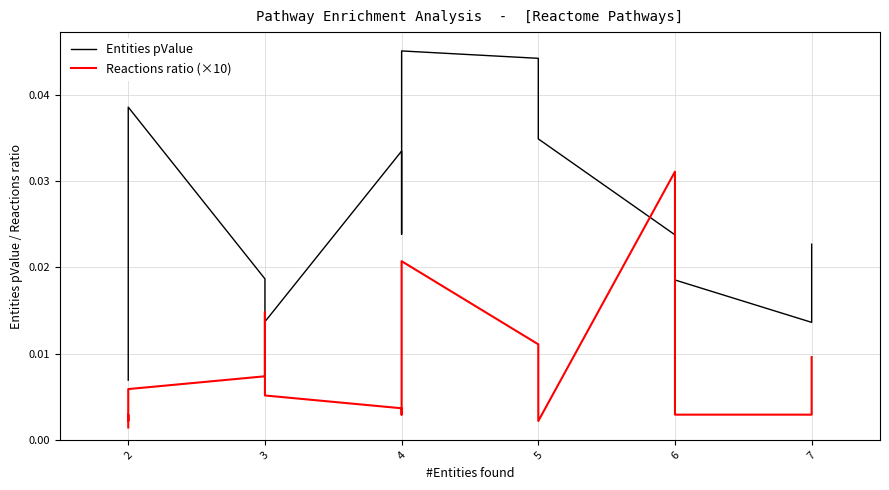

True or false: Reactions ratio (×10) has more than 0 points higher than both neighbors.

True